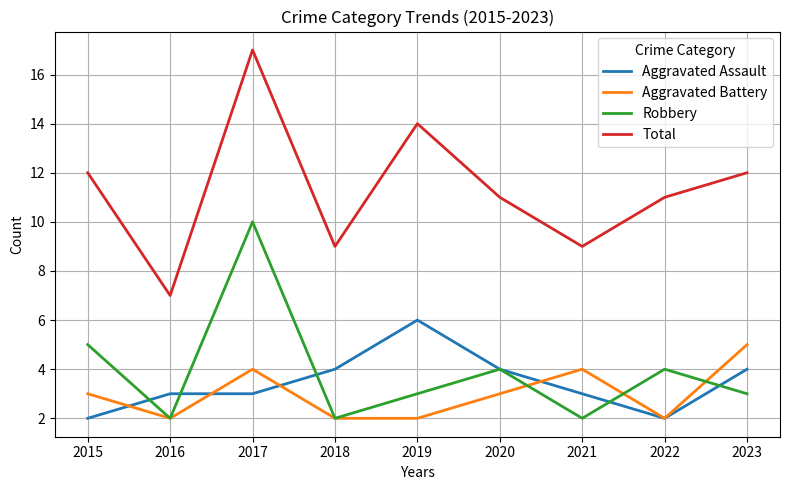

Reading right to left, extract all data points from this chart.

Aggravated Assault: 2023=4	2022=2	2021=3	2020=4	2019=6	2018=4	2017=3	2016=3	2015=2
Aggravated Battery: 2023=5	2022=2	2021=4	2020=3	2019=2	2018=2	2017=4	2016=2	2015=3
Robbery: 2023=3	2022=4	2021=2	2020=4	2019=3	2018=2	2017=10	2016=2	2015=5
Total: 2023=12	2022=11	2021=9	2020=11	2019=14	2018=9	2017=17	2016=7	2015=12